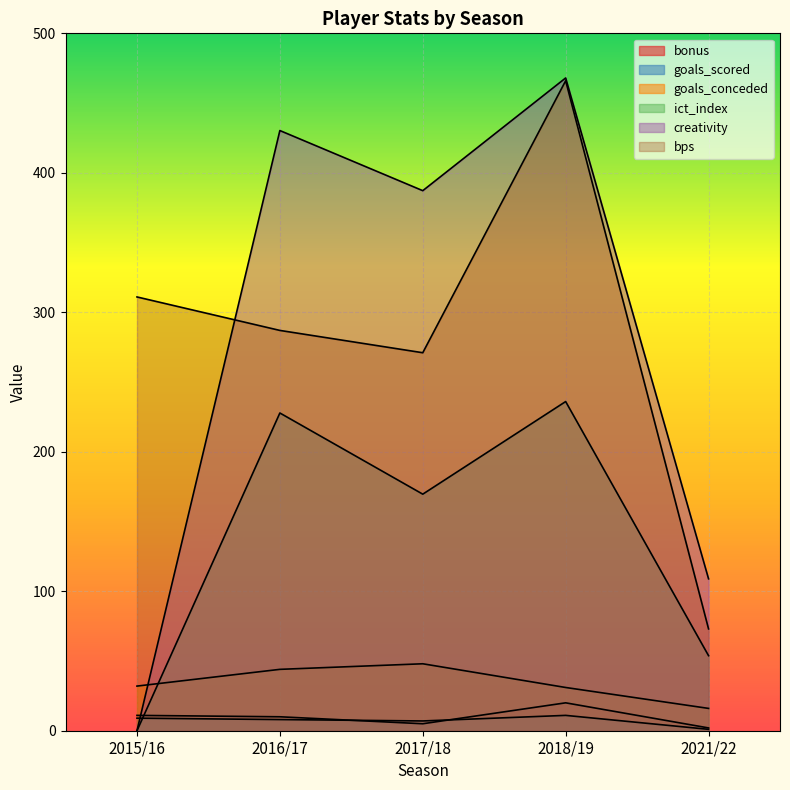

Where do bonus and goals_scored first cross each other?

2016/17 and 2017/18